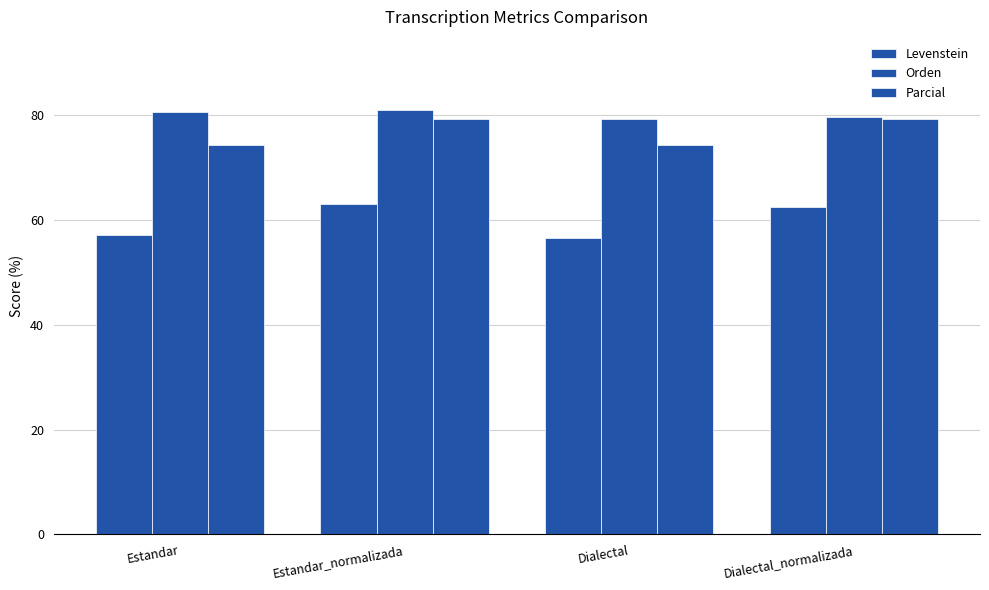

Are the bars grouped side by side (vs. stacked)?

Yes